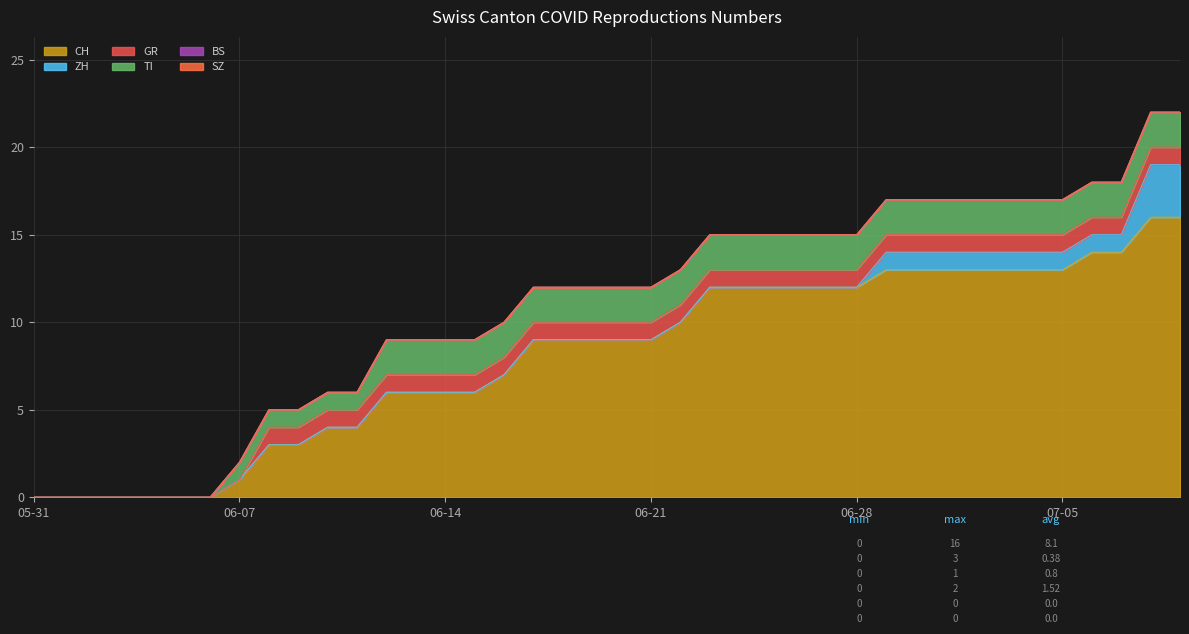

At how many categories does at least one series exceed 2?

32